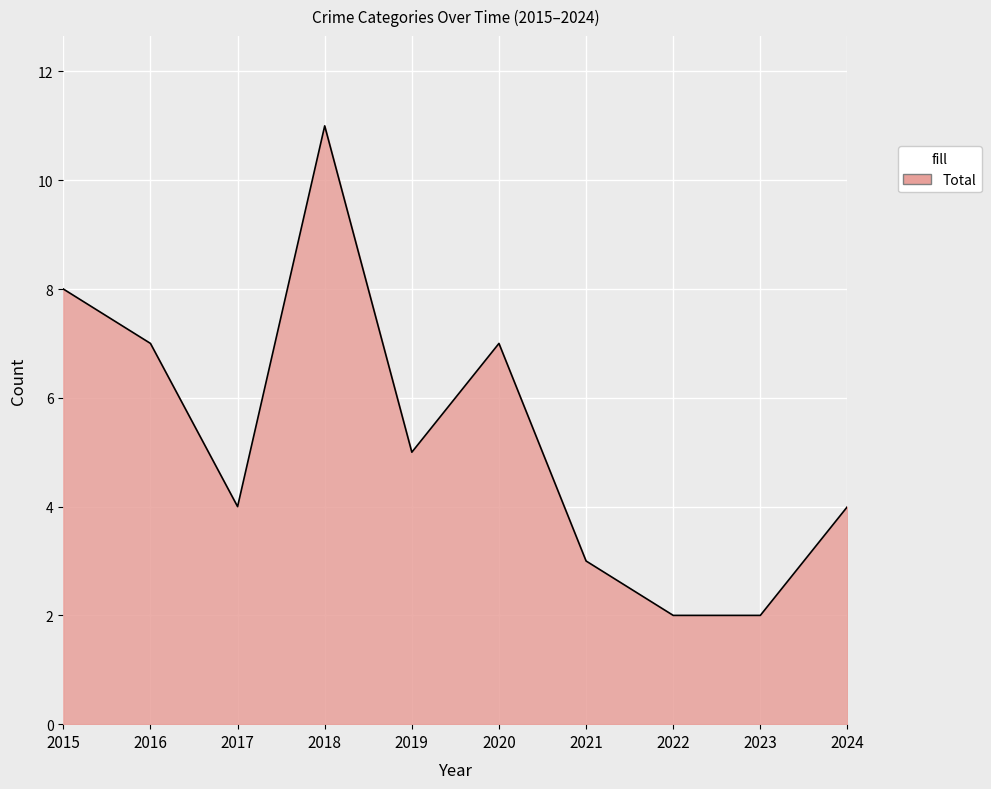

Which category has the highest value across all series?

2018